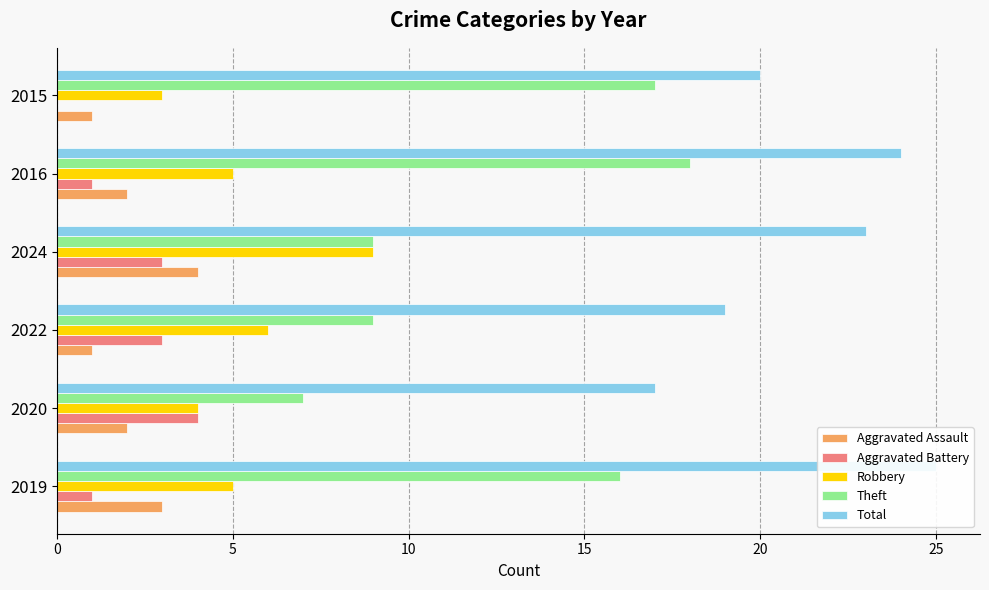

Which has a higher value, 2015 or 2020?

2020